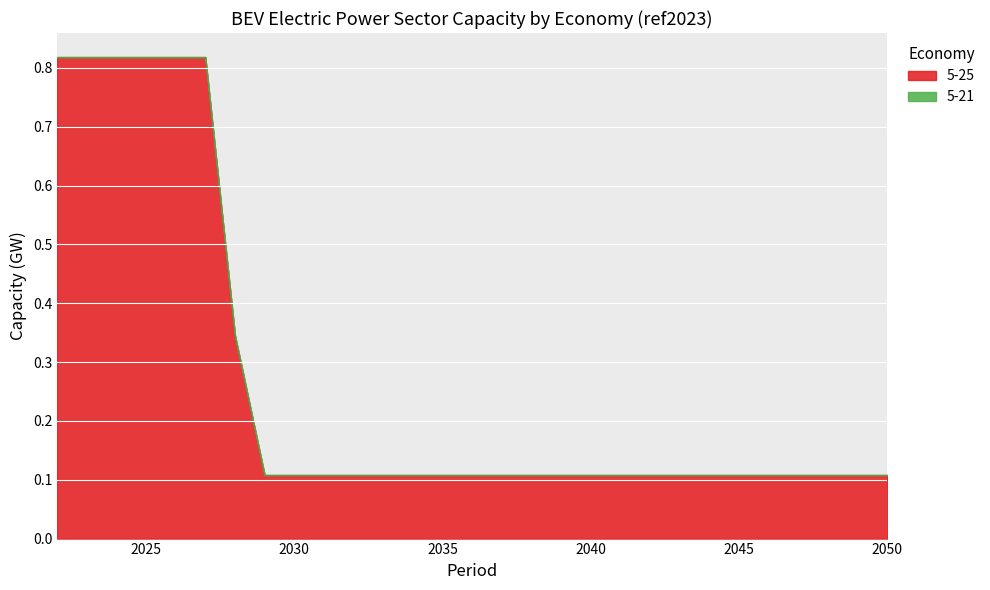

Which has a higher value, 2046 or 2026?

2026